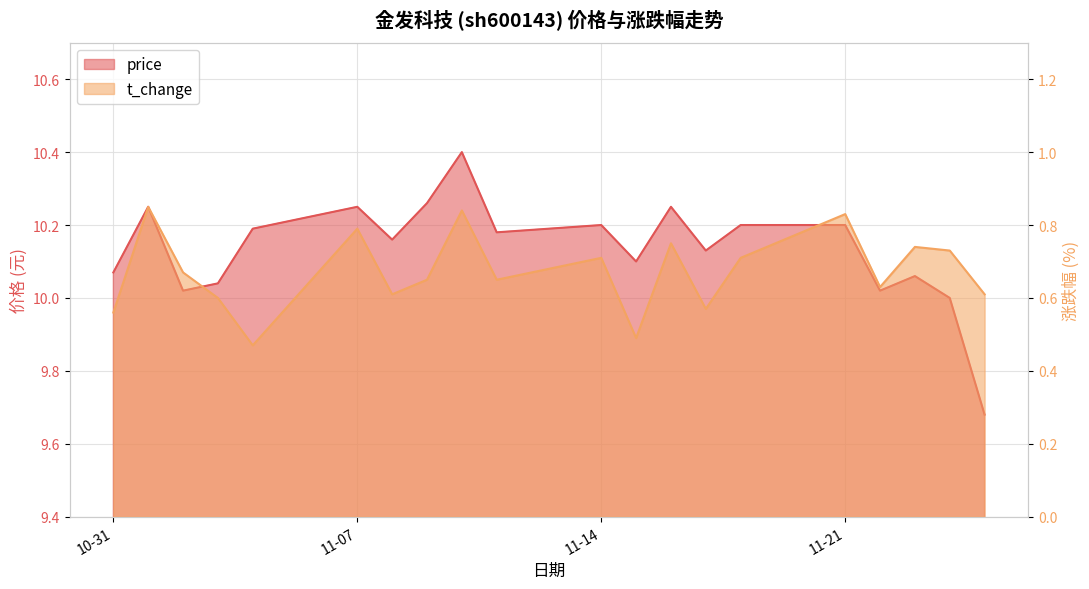

At which category does price reach its first local valley?

2022-11-02